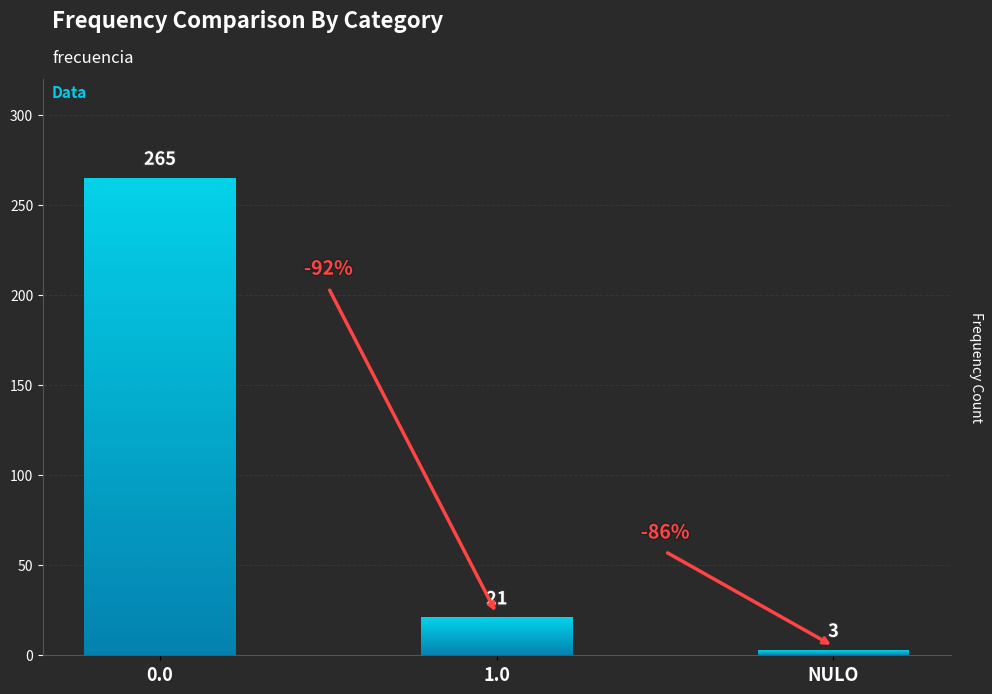

What is the sum of all values?

289